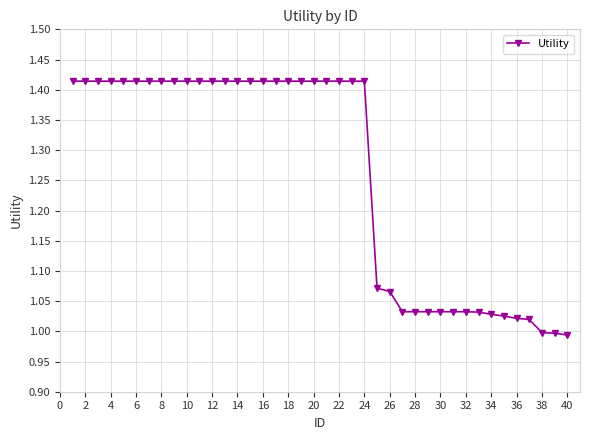

What is the difference between the maximum and minimum values?

0.4